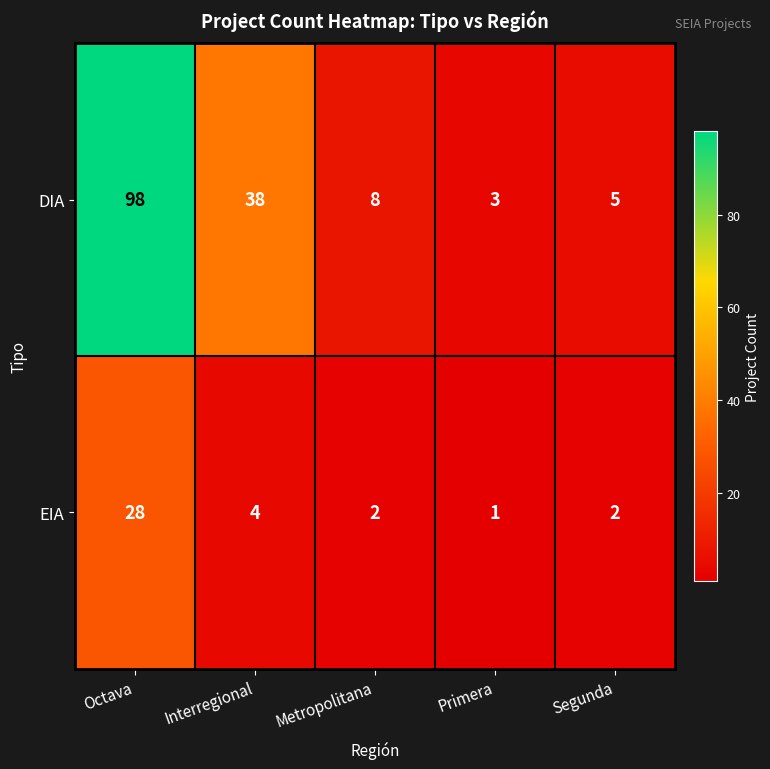

What is the total value across all series at Primera?

4